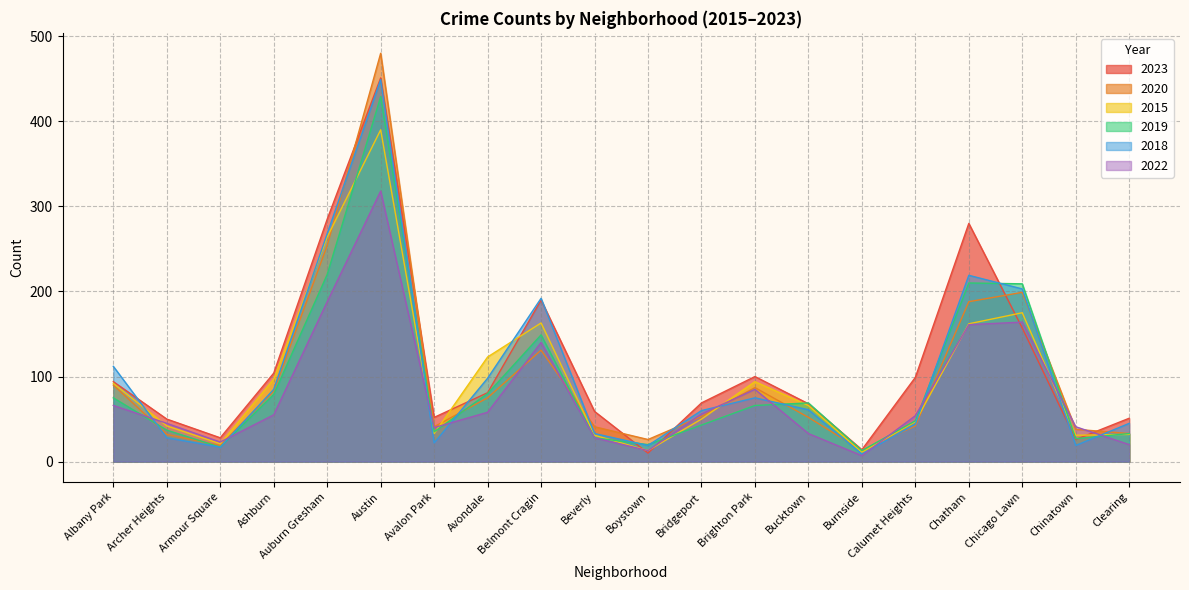

True or false: 2018 has more than 2 interior local peaks.

True